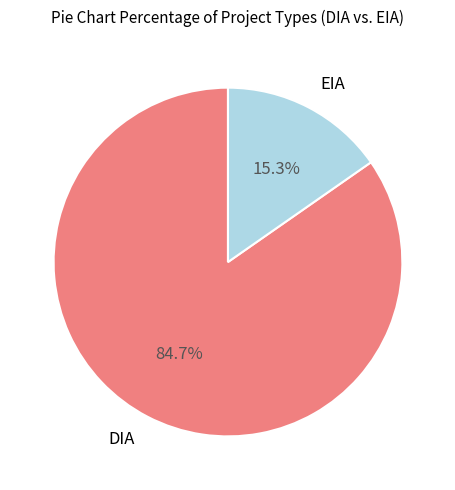

What percentage is the DIA slice, to the nearest percent?

85%